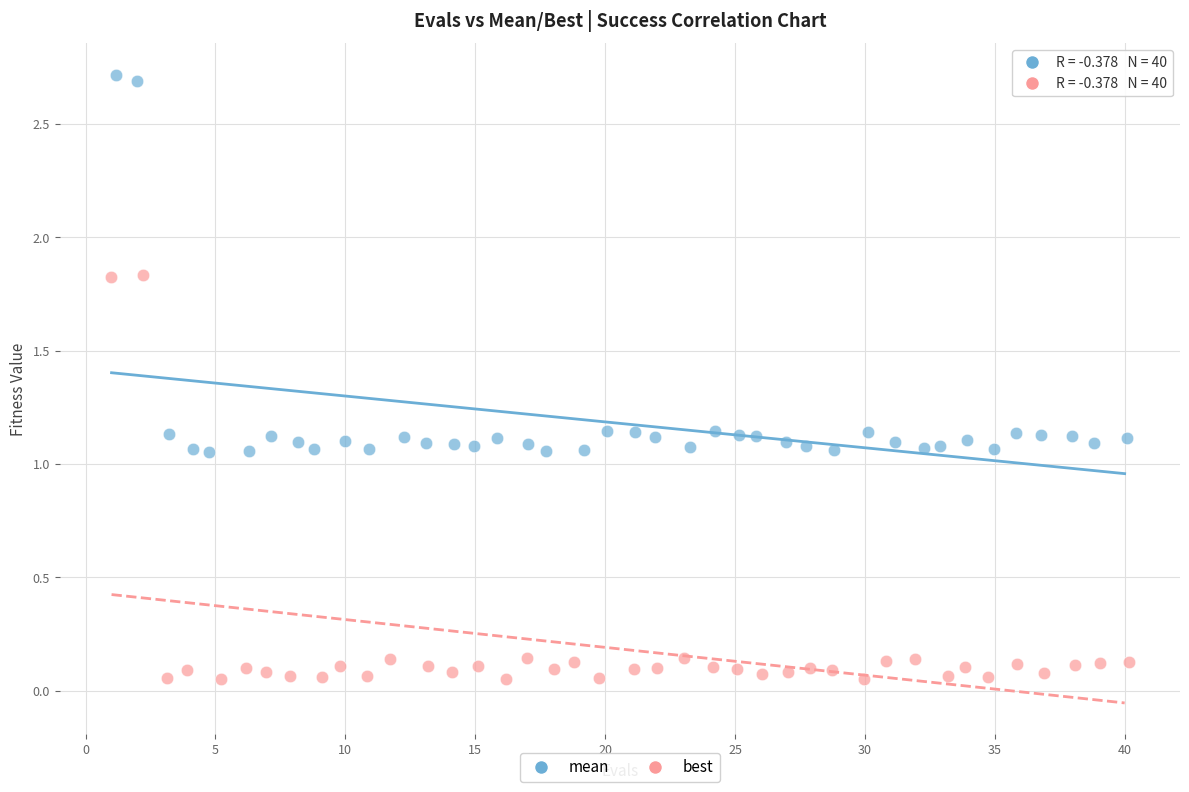

Which series reaches the maximum Y coordinate?

mean